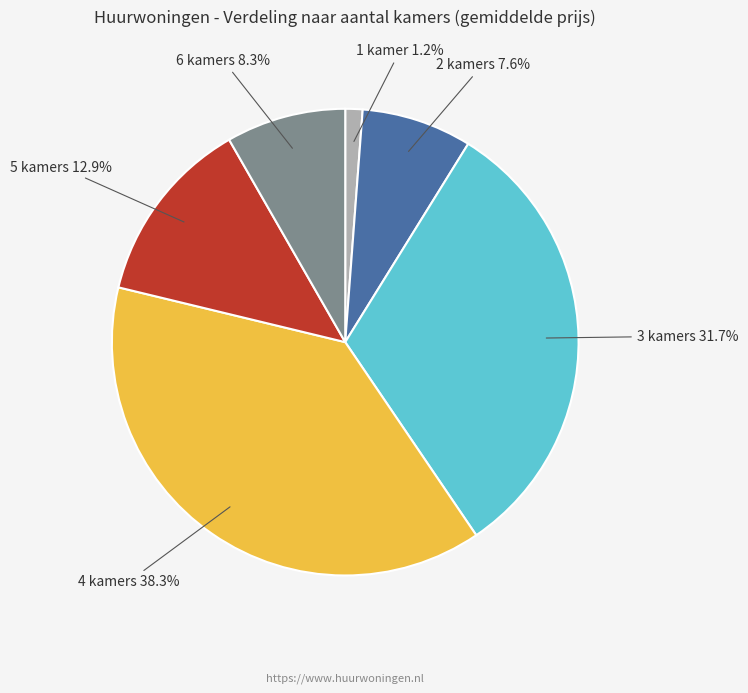

Is there any slice that represents more than half of the pie?

No